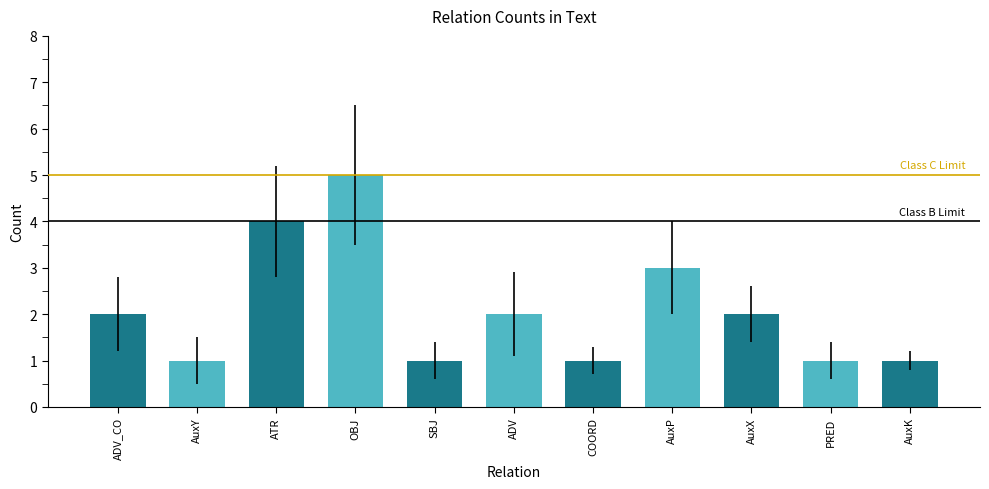

The chart shows a value of 1 at SBJ. True or false?

True